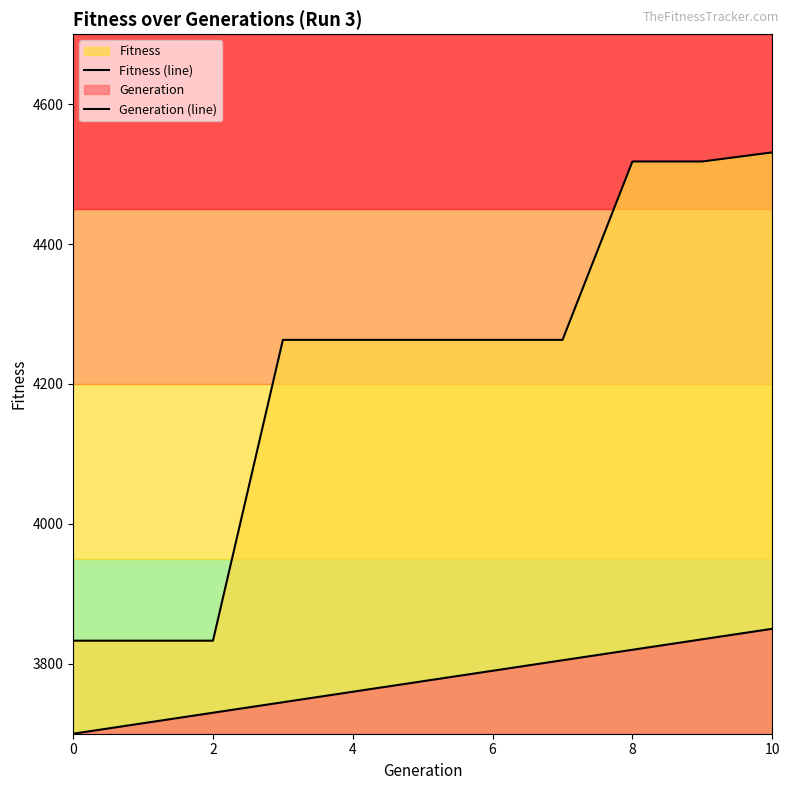

At 9, list the series in order from largest to smallest.

Fitness (line), Generation (line)